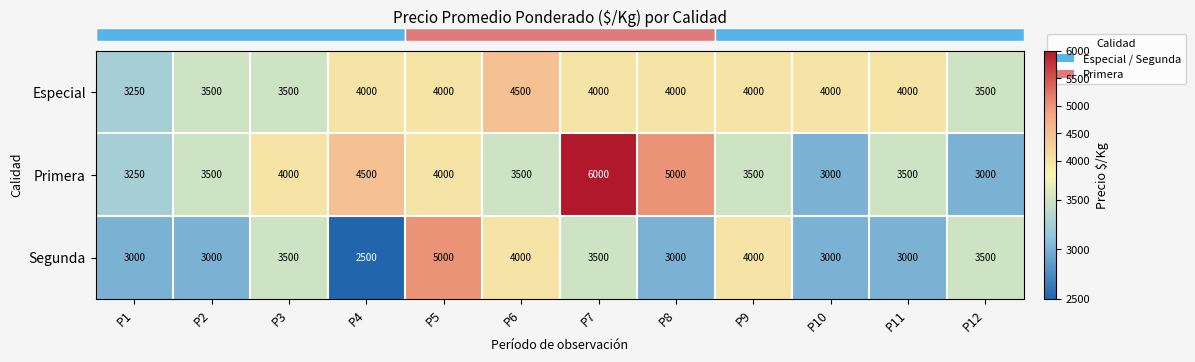

Which series has the largest total across all categories?

Primera